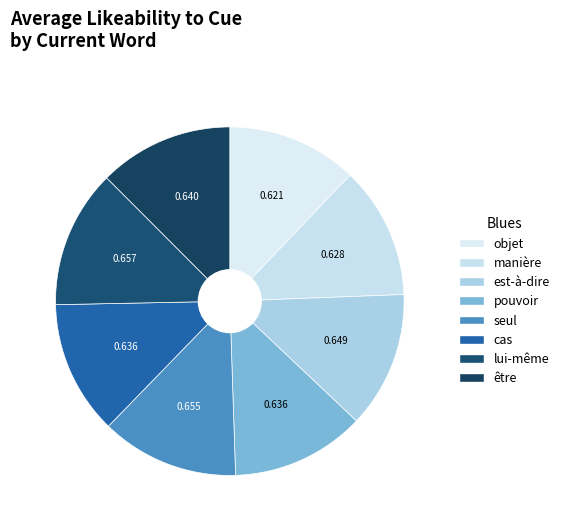

Count the number of slices in the pie.

8